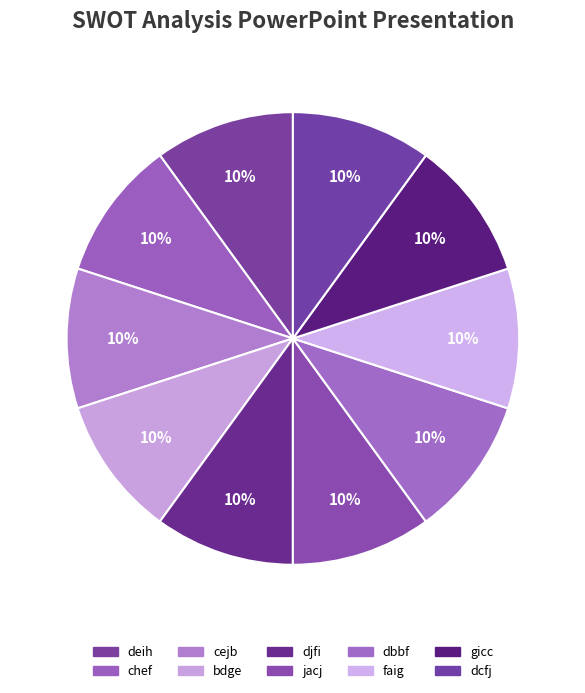

Count the number of slices in the pie.

10